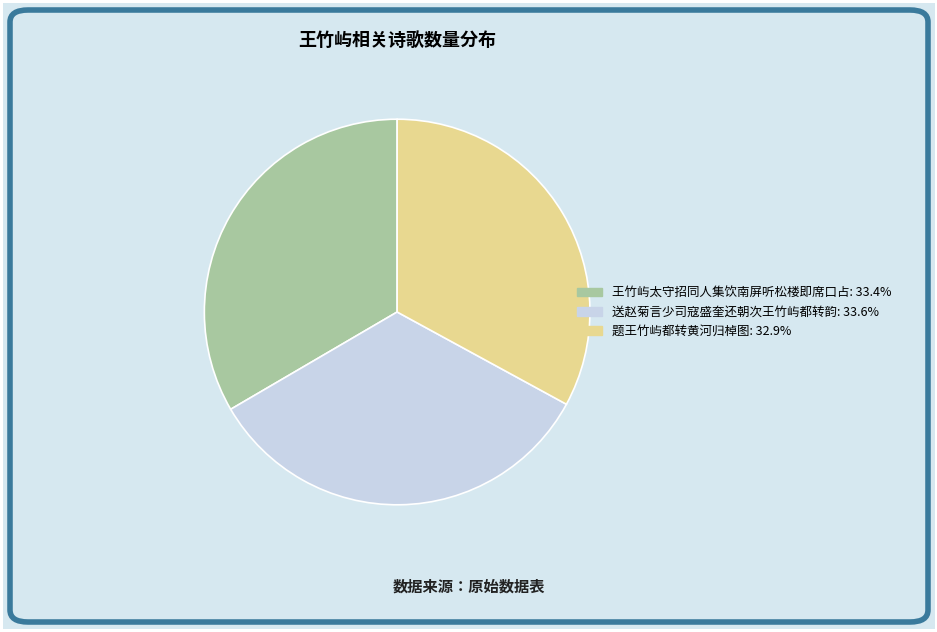

Does any single category account for the majority?

No